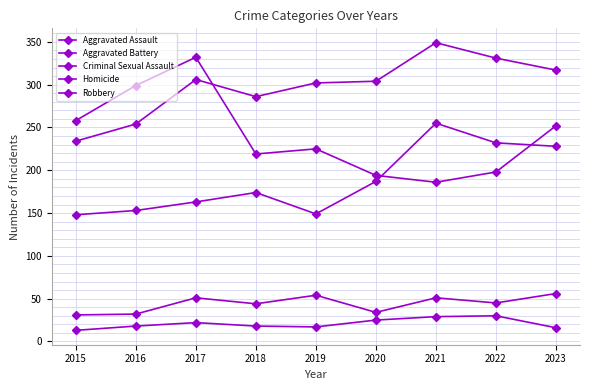

Does the chart have visible grid lines?

Yes